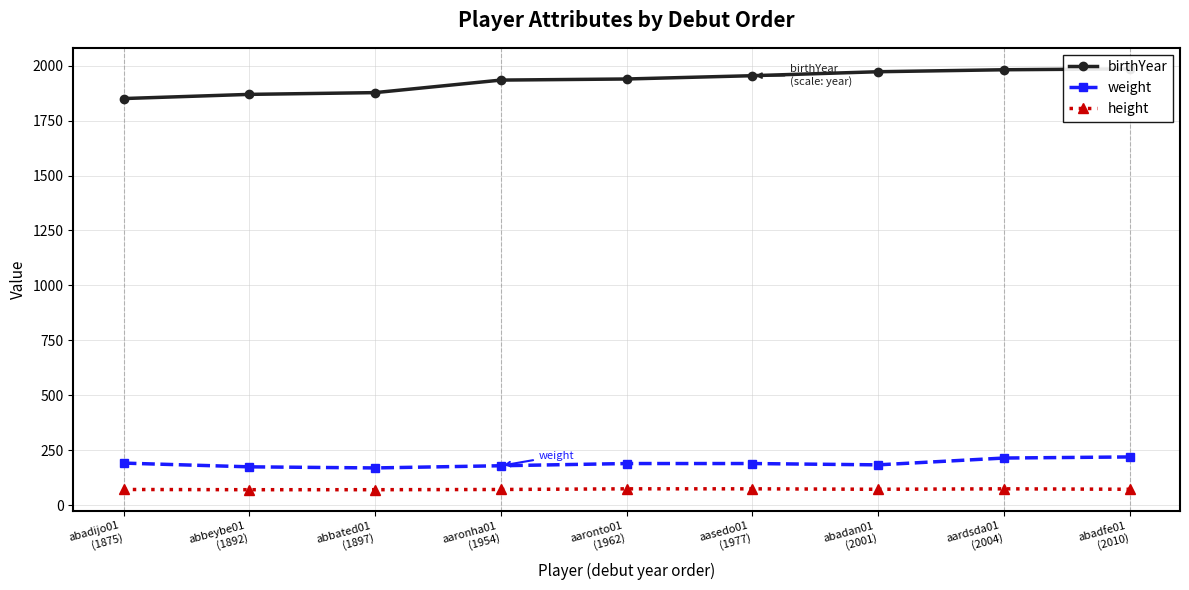

What is the difference between the height values at abadijo01
(1875) and abadan01
(2001)?

1